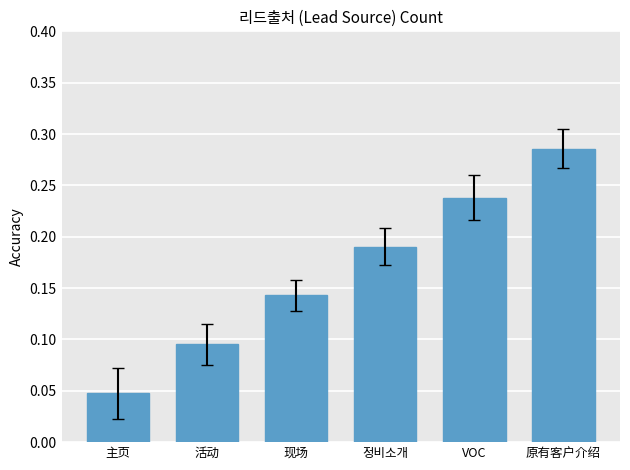

What is the label of the 6th bar from the right?

主页